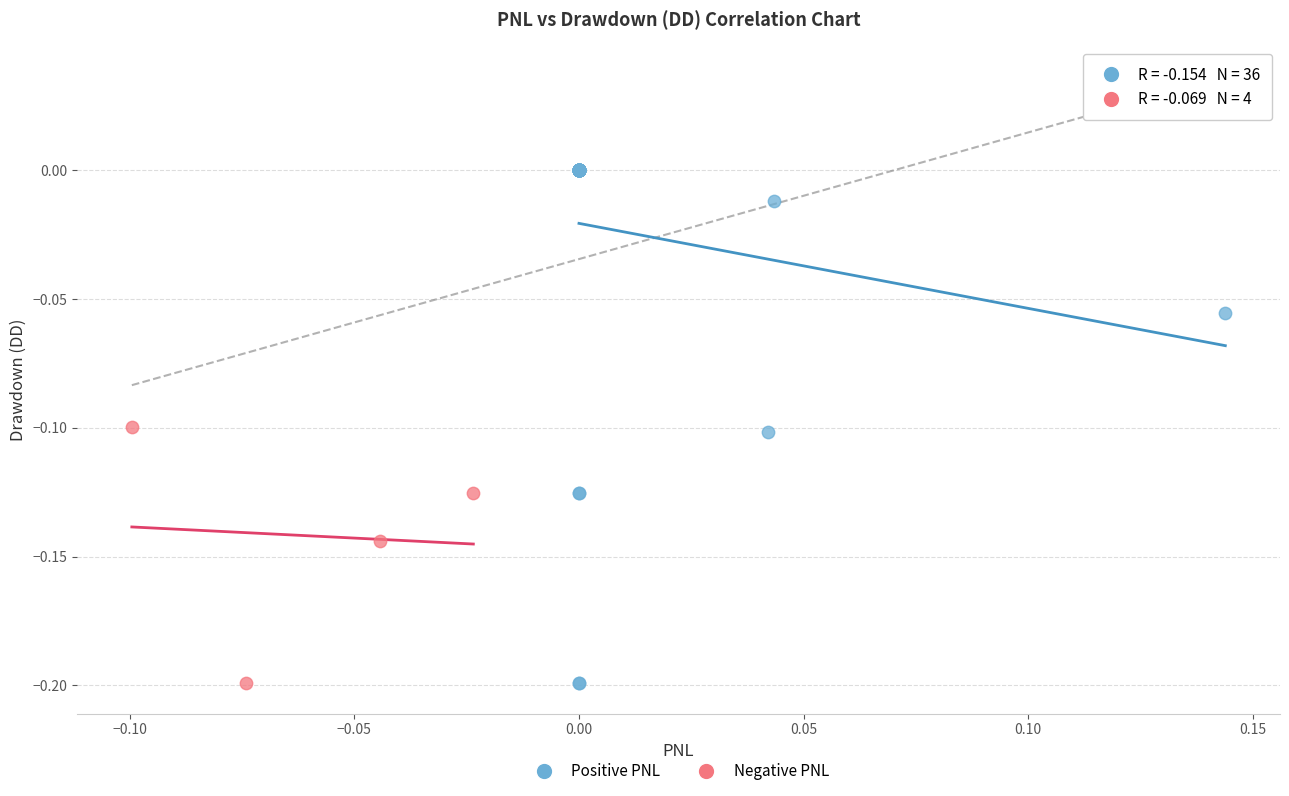

Which series contains the highest Y value?

Positive PNL